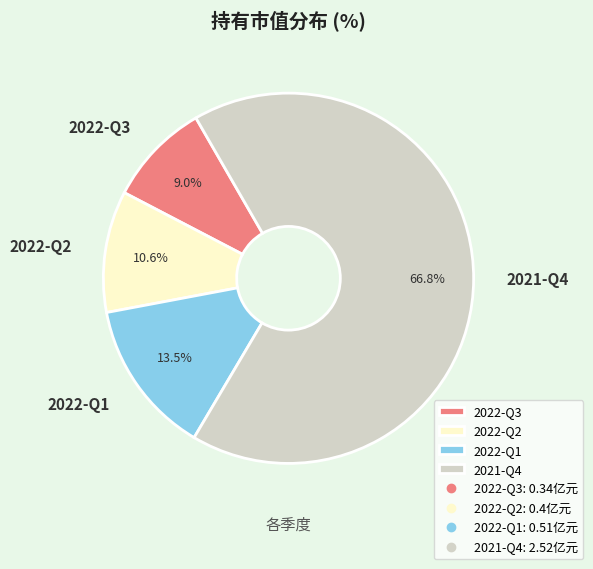

Combined, do 2022-Q3 and 2021-Q4 account for over 50%?

Yes